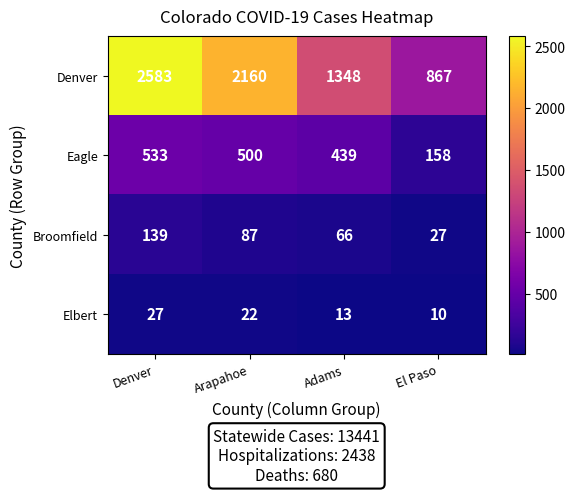

True or false: Elbert has a value of 31 at Arapahoe.

False